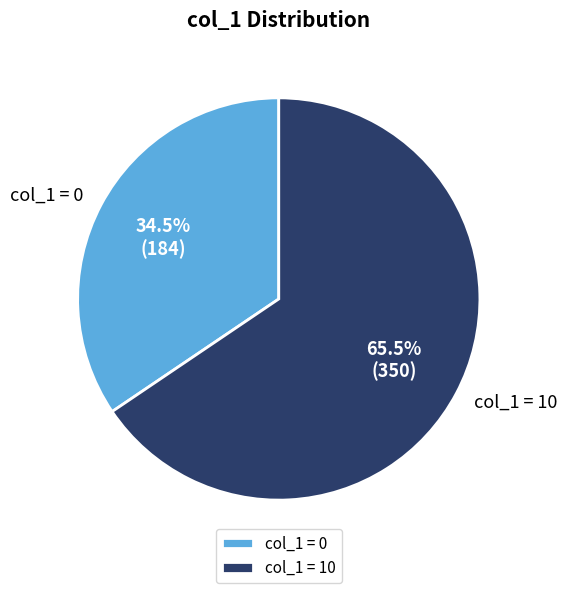

Which slice represents more than half of the pie?

col_1 = 10